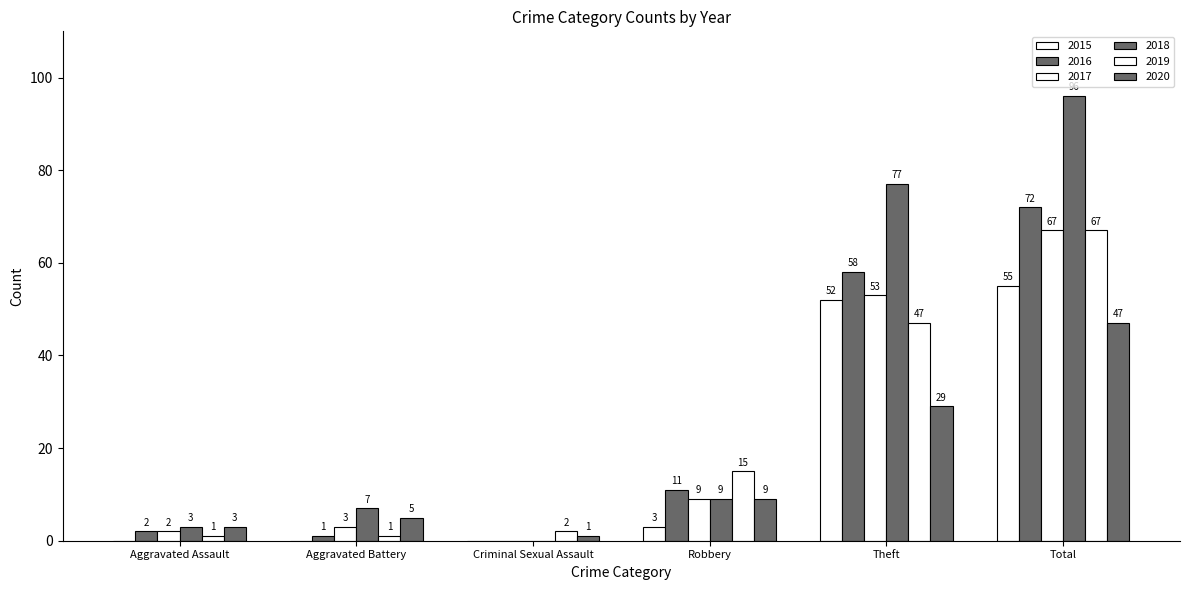

What is the greatest value displayed?

96